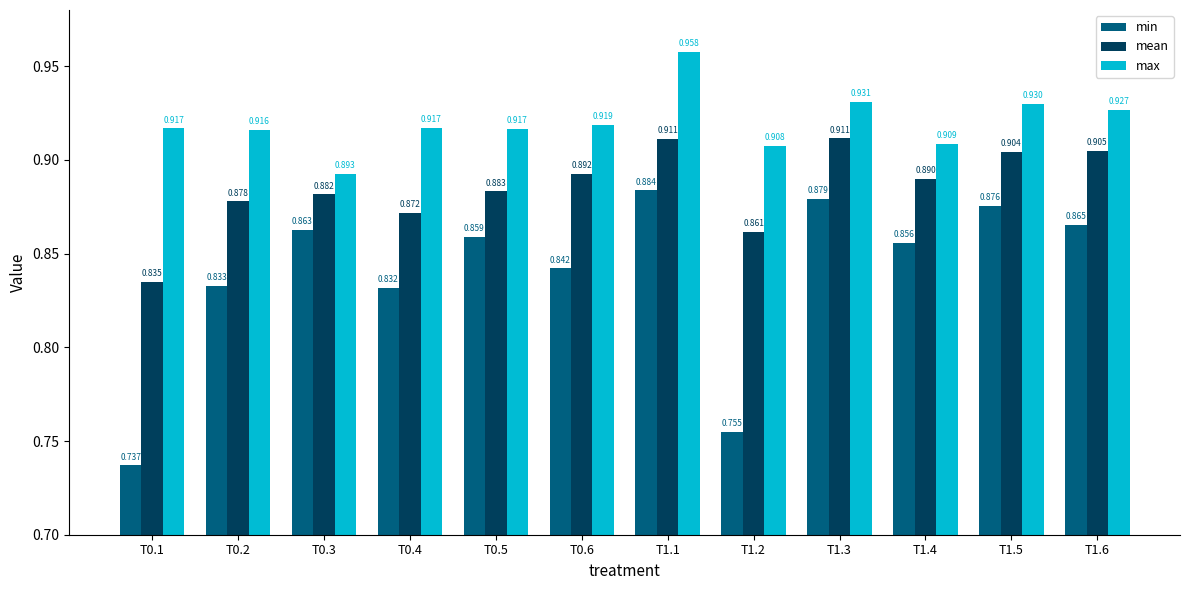

Is the value of max at T1.4 greater than the value of mean at T1.6?

Yes